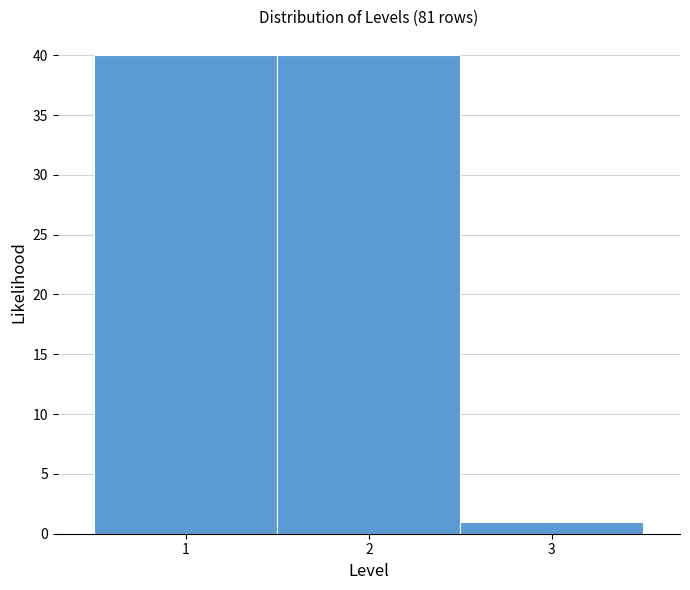

Reading left to right, transcribe this chart: for each bar, give the range it covers on the x-axis and its height. The values are not printed on the chart, so give them approximately, as read against the axis.

0.5 to 1.5: 40
1.5 to 2.5: 40
2.5 to 3.5: 1